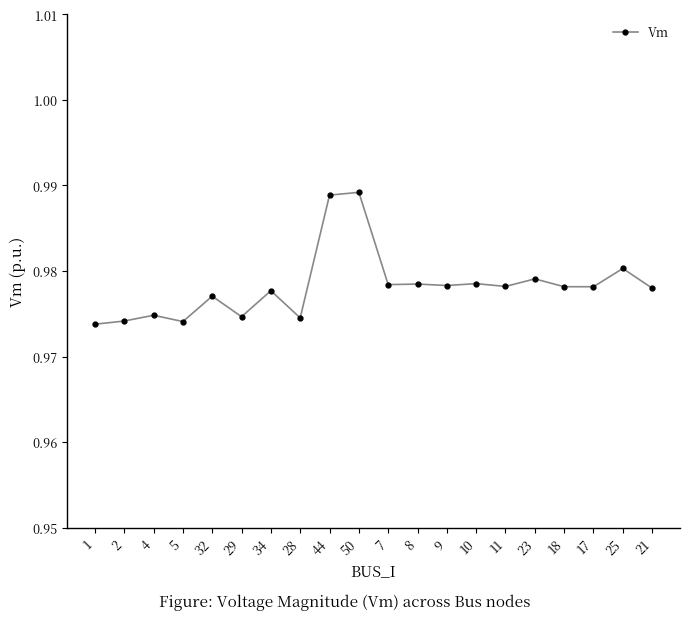

True or false: there are more than 2 points higher than both neighbors.

True